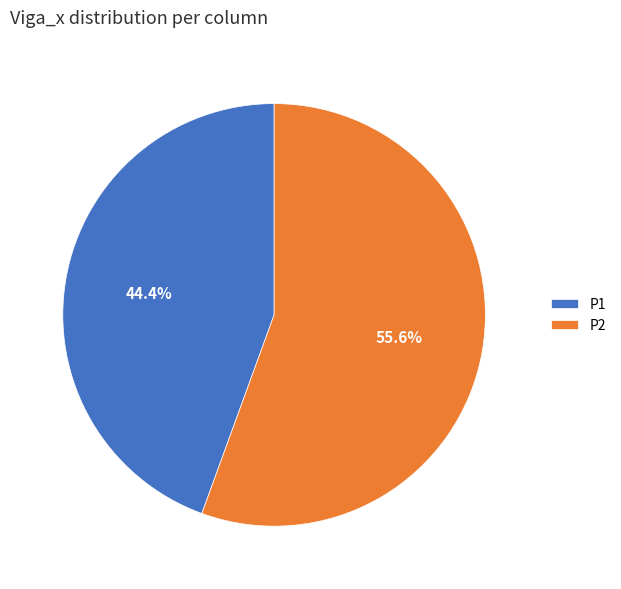

What percentage is NOT represented by P1?

55.6%